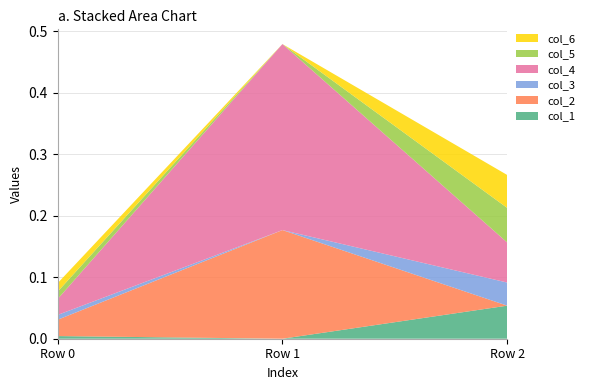

Reading left to right, what are all the values shown in this chart?

col_1: Row 0=0.0	Row 1=-0.0	Row 2=0.1
col_2: Row 0=0.0	Row 1=0.2	Row 2=-0.0
col_3: Row 0=0.0	Row 1=-0.0	Row 2=0.0
col_4: Row 0=0.0	Row 1=0.3	Row 2=0.1
col_5: Row 0=0.0	Row 1=-0.0	Row 2=0.1
col_6: Row 0=0.0	Row 1=-0.0	Row 2=0.1